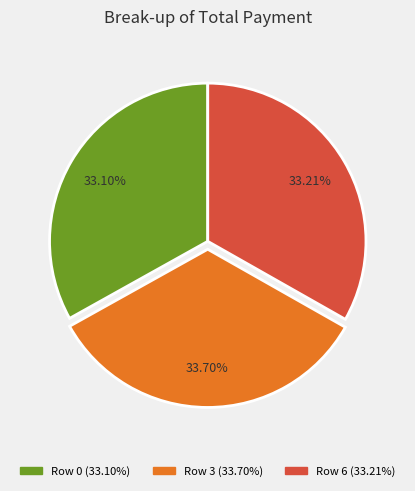

Is there a majority slice in this chart?

No